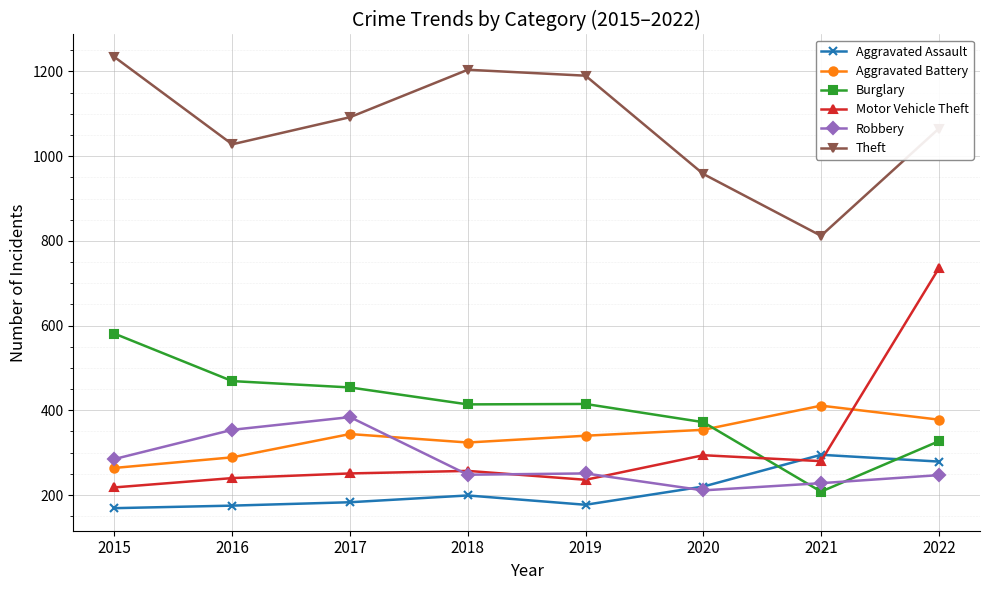

Count the number of data series in this chart.

6